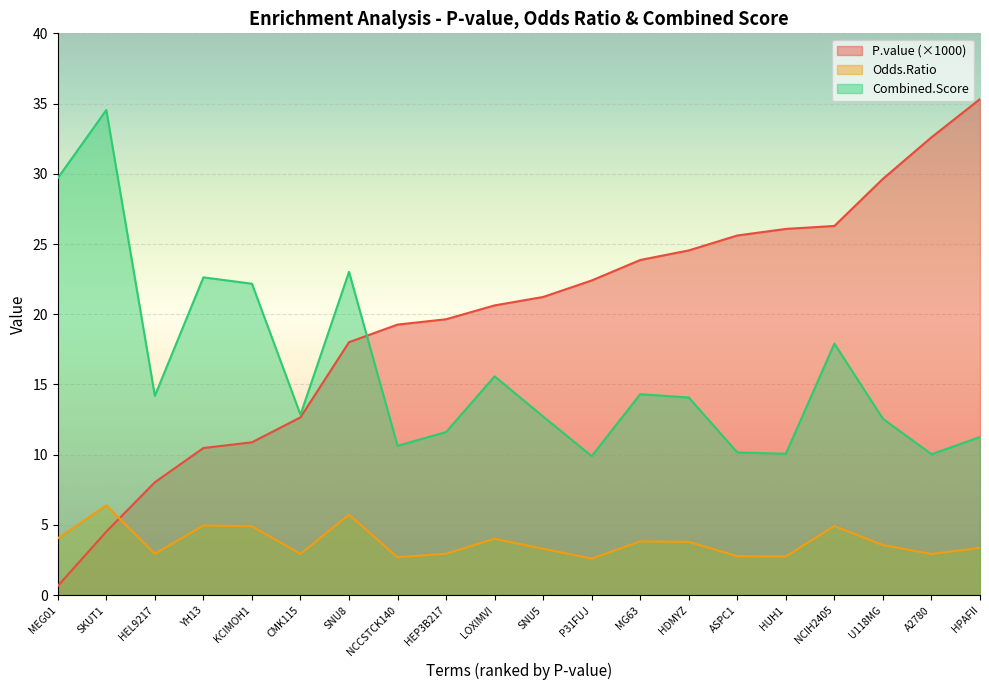

True or false: Combined.Score and Odds.Ratio cross at least once.

False